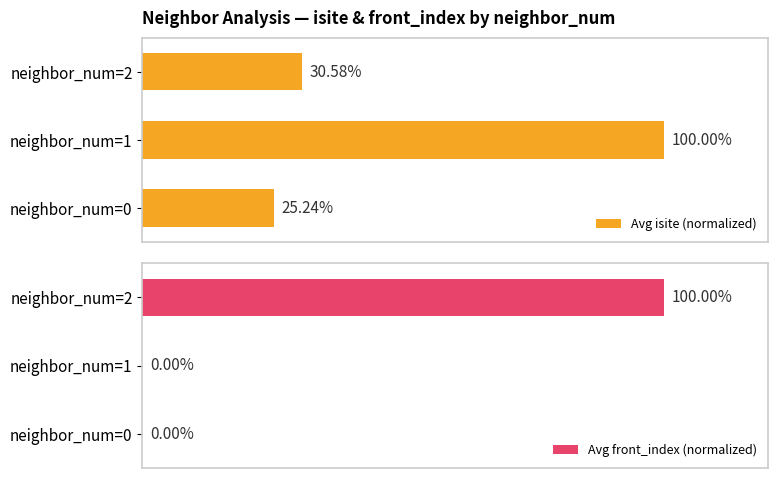

Which series has the largest total across all categories?

Avg isite (normalized)